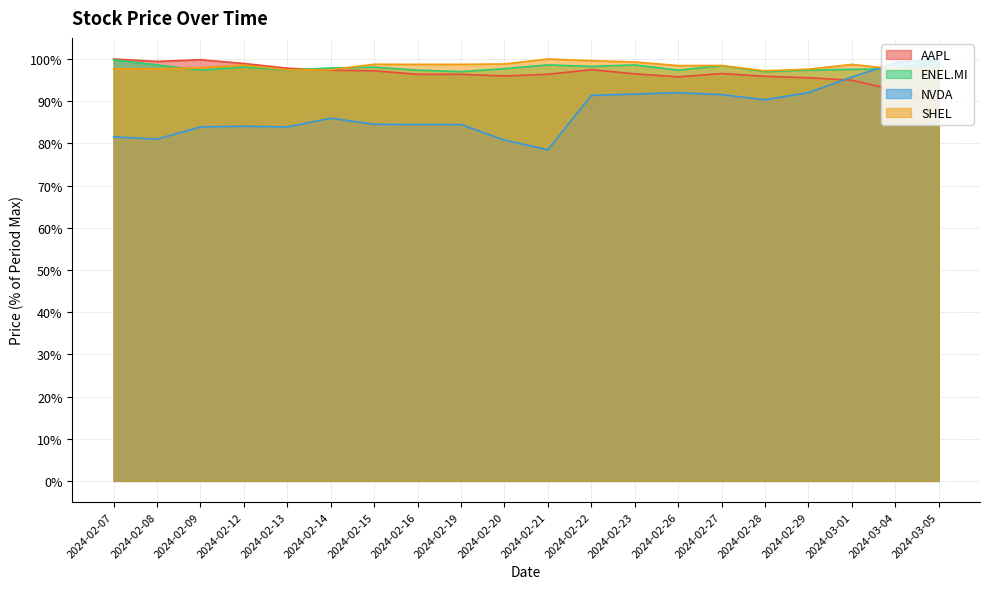

At which category does the chart reach its minimum across all series?

2024-02-21